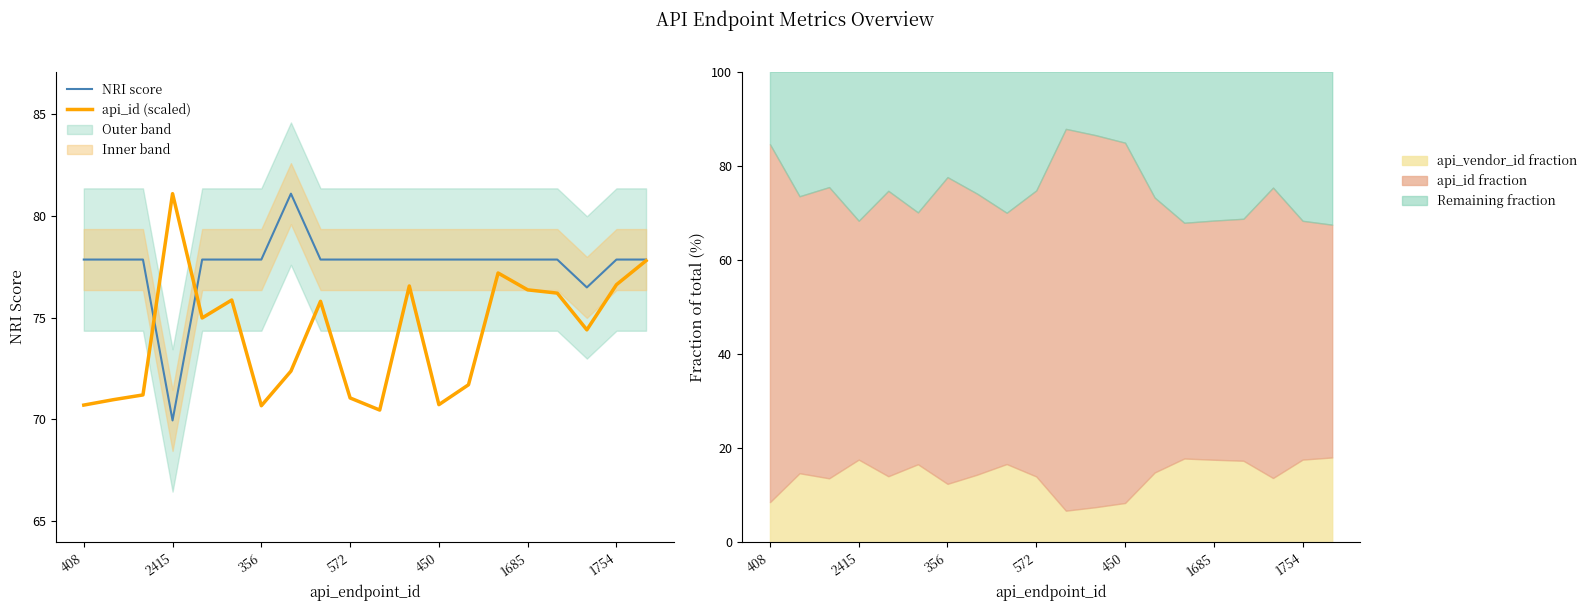

What is the sum of all NRI score values?

1551.0